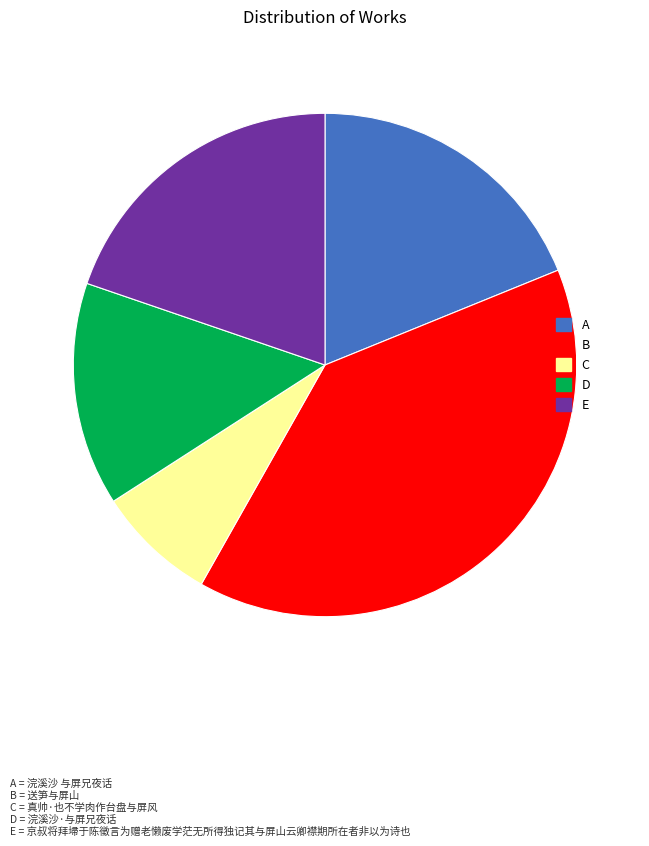

How many slices are in this pie chart?

5